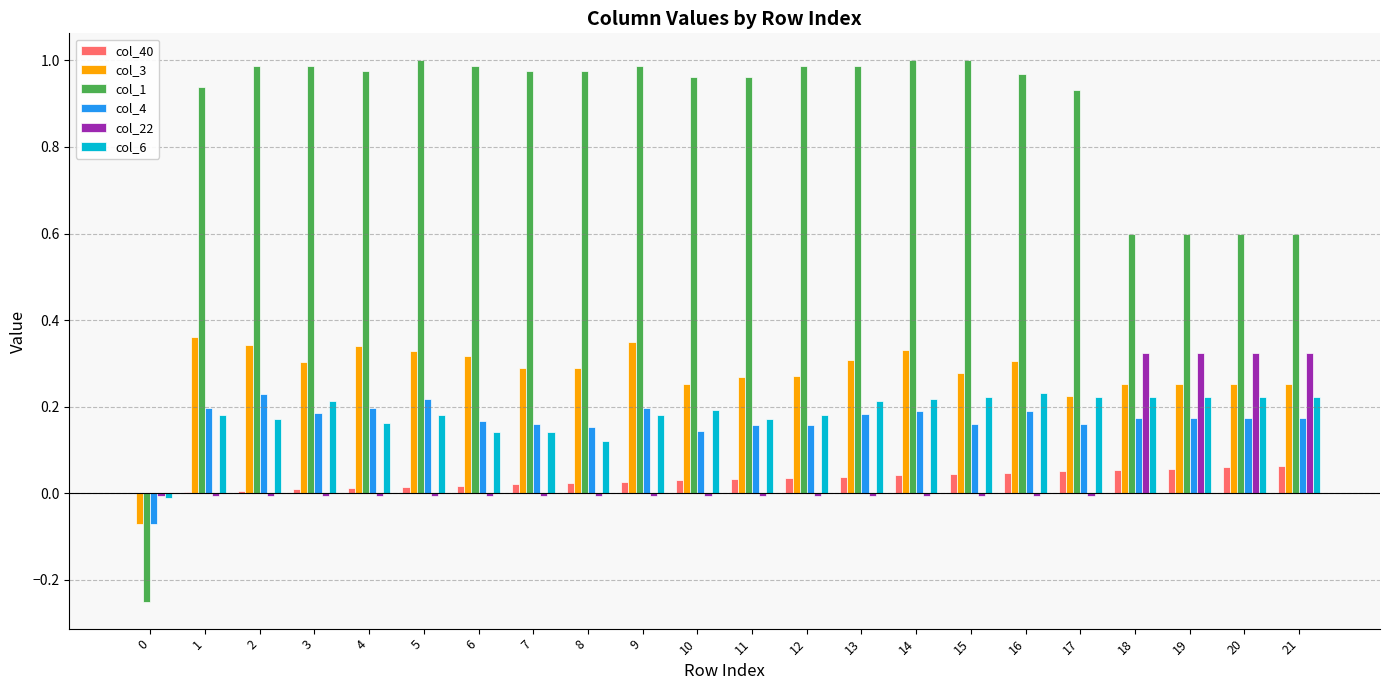

Between 14 and 20, which series saw the biggest shift?

col_1